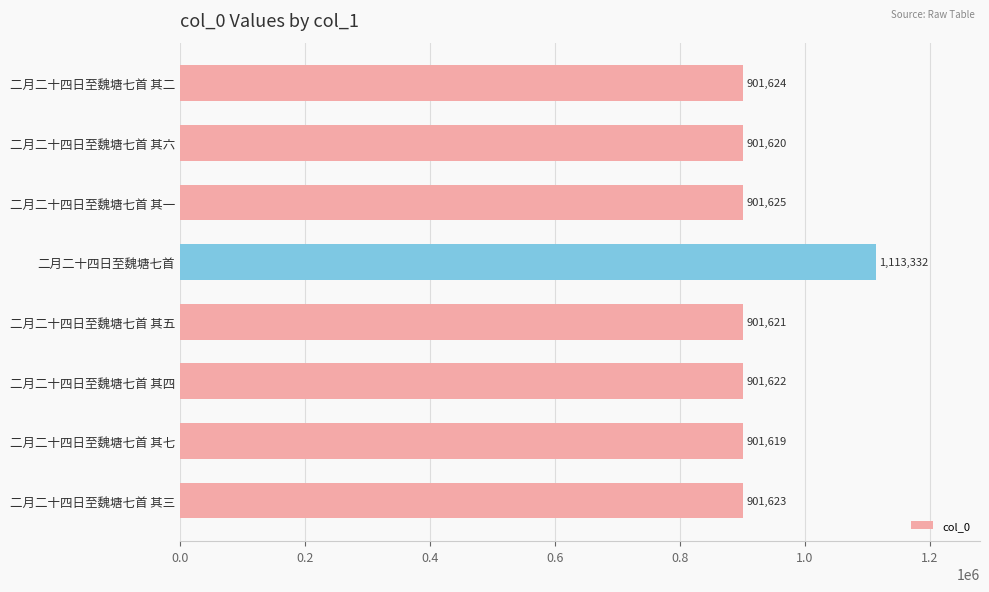

The chart shows a value of 901619 at 二月二十四日至魏塘七首 其七. True or false?

True